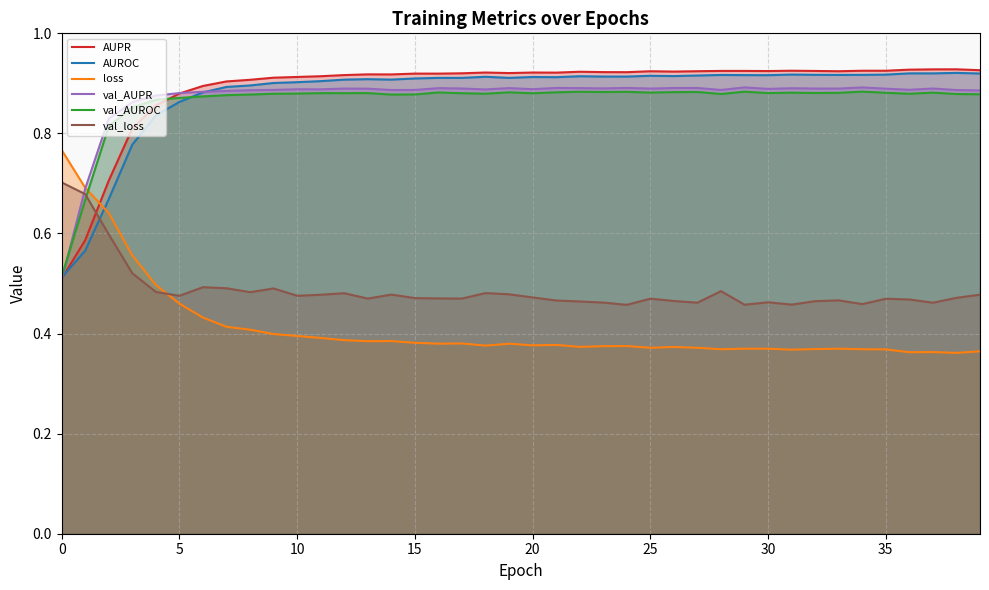

At which label does AUPR reach its peak?

38